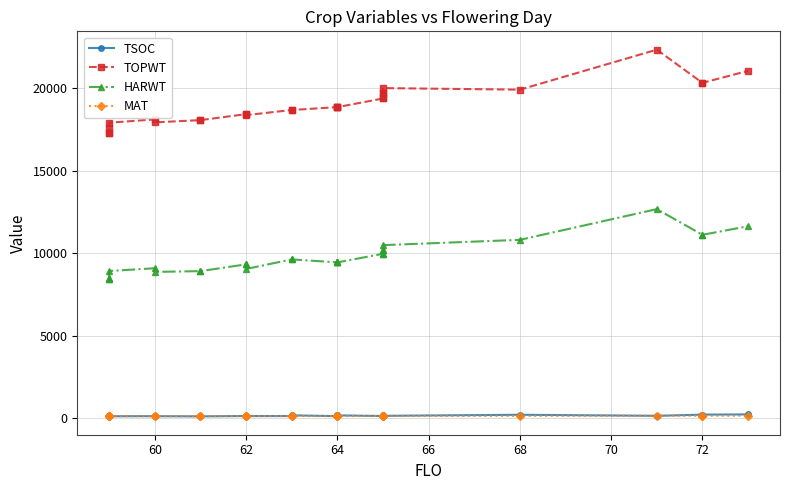

At which category does TSOC reach its first local valley?

60